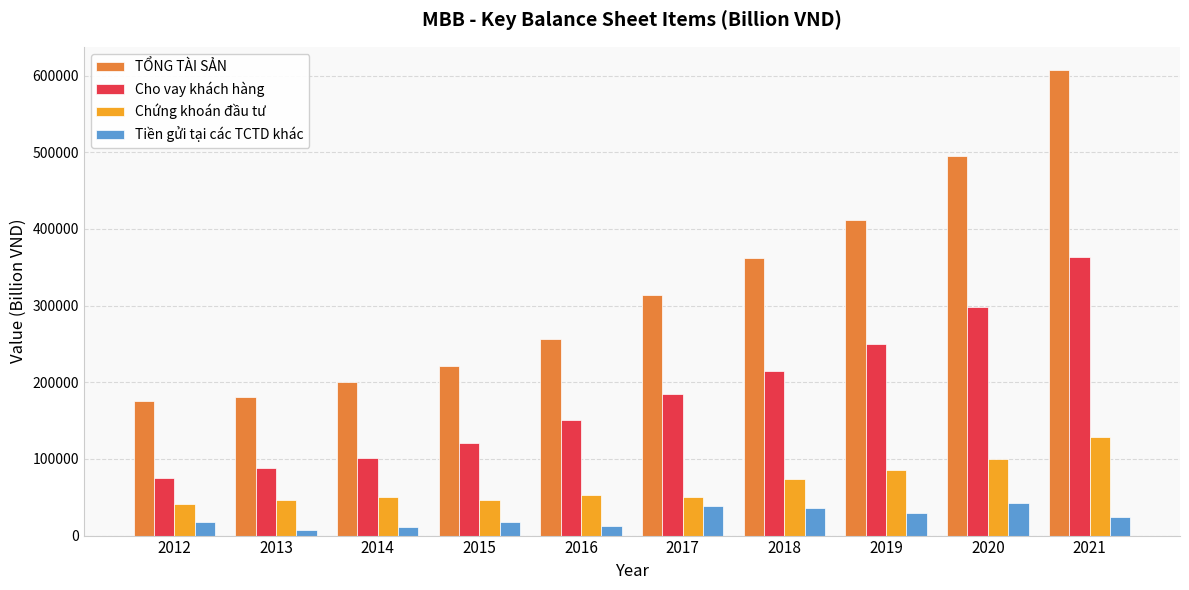

What is the maximum value shown in the chart?

607140.4